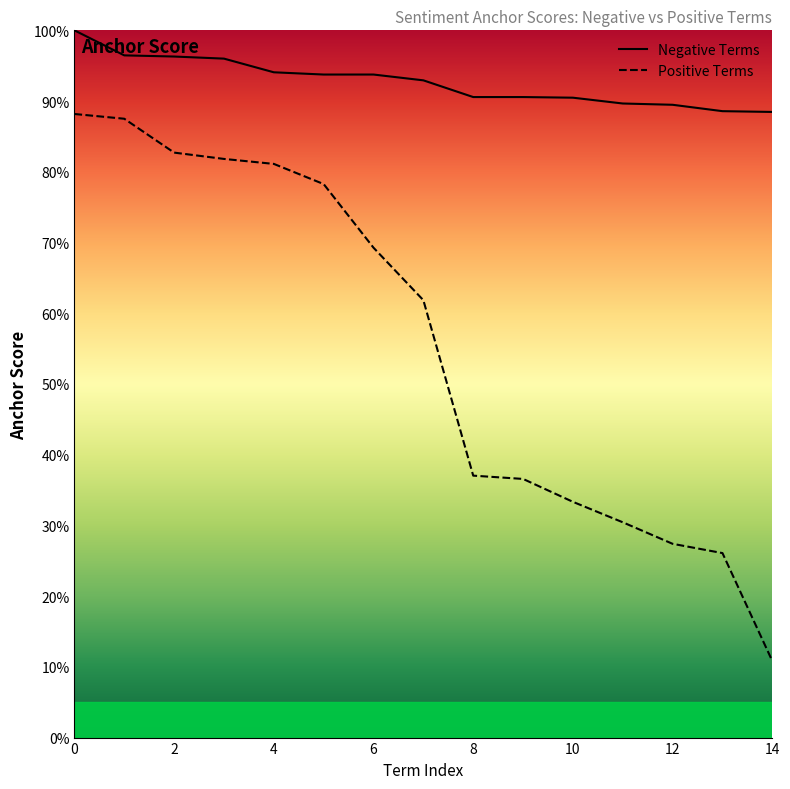

What value does the Positive Terms series have at 11?

0.3